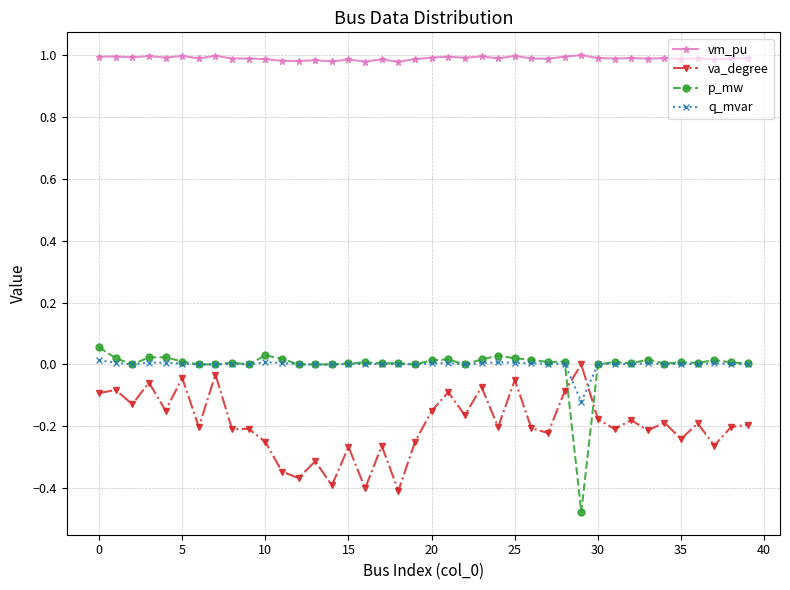

How many times do va_degree and q_mvar cross each other?

2